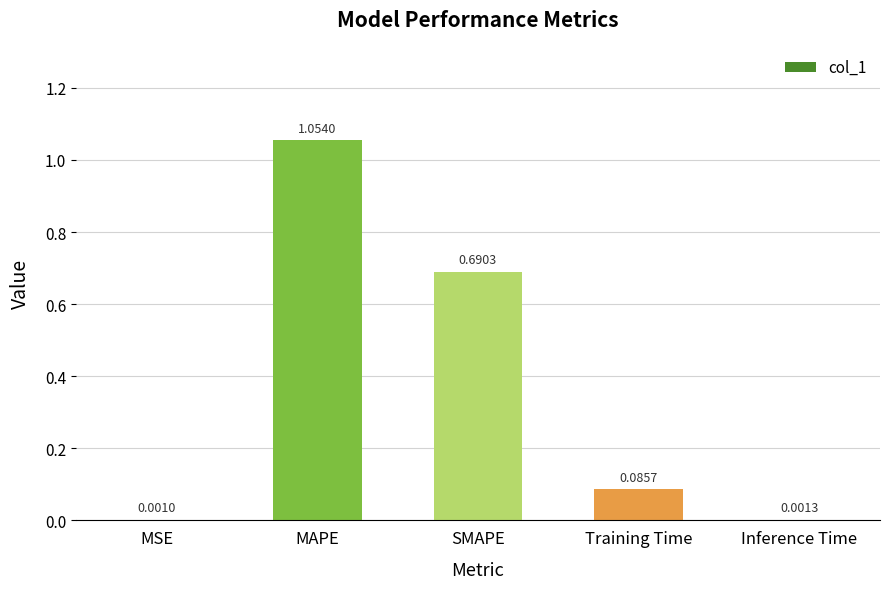

Which category has the highest value across all series?

MAPE